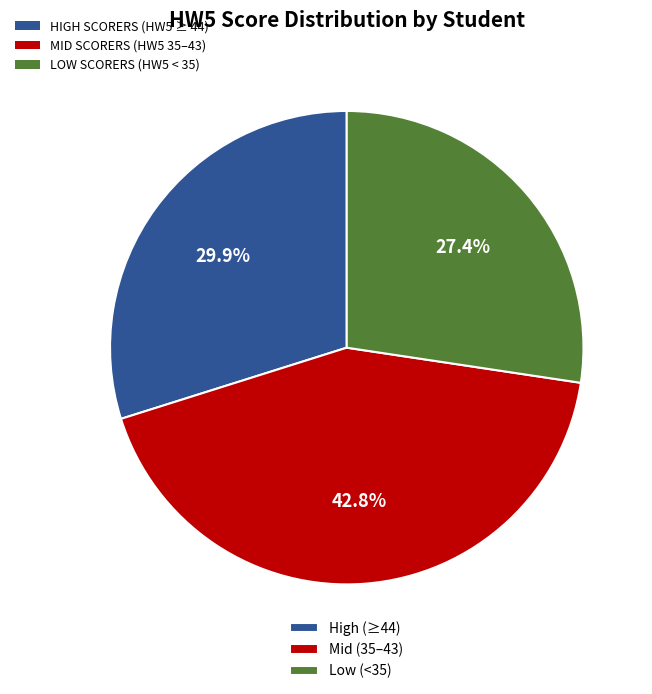

Is there a majority slice in this chart?

No